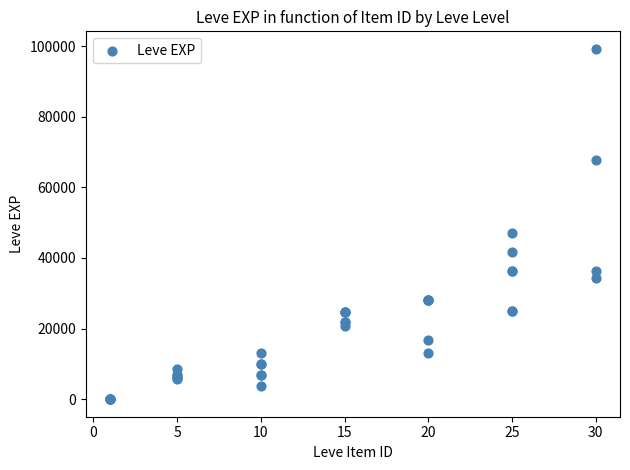

What Y value in the scatter plot is closest to 49610?

47200